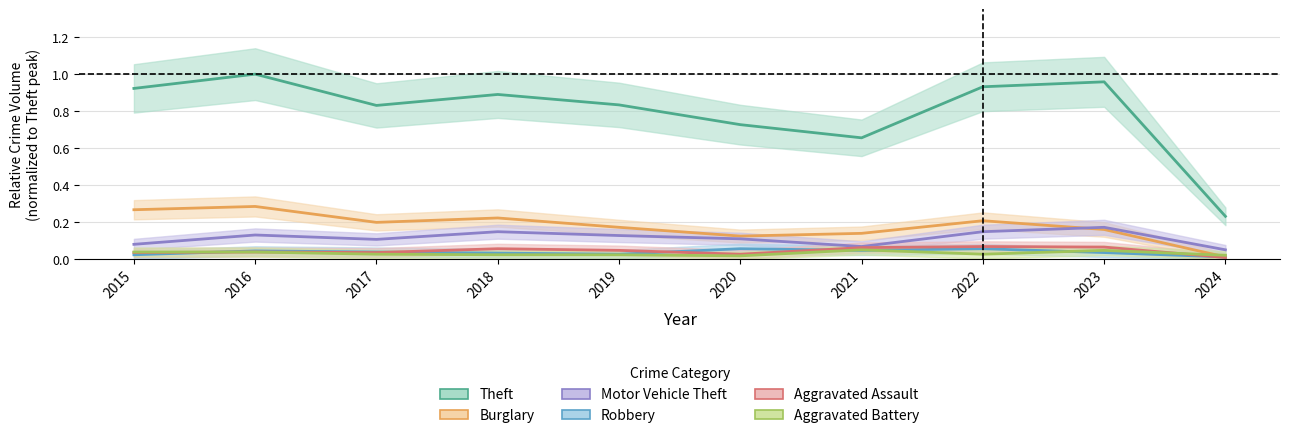

At which category is the sum across all series the highest?

2016